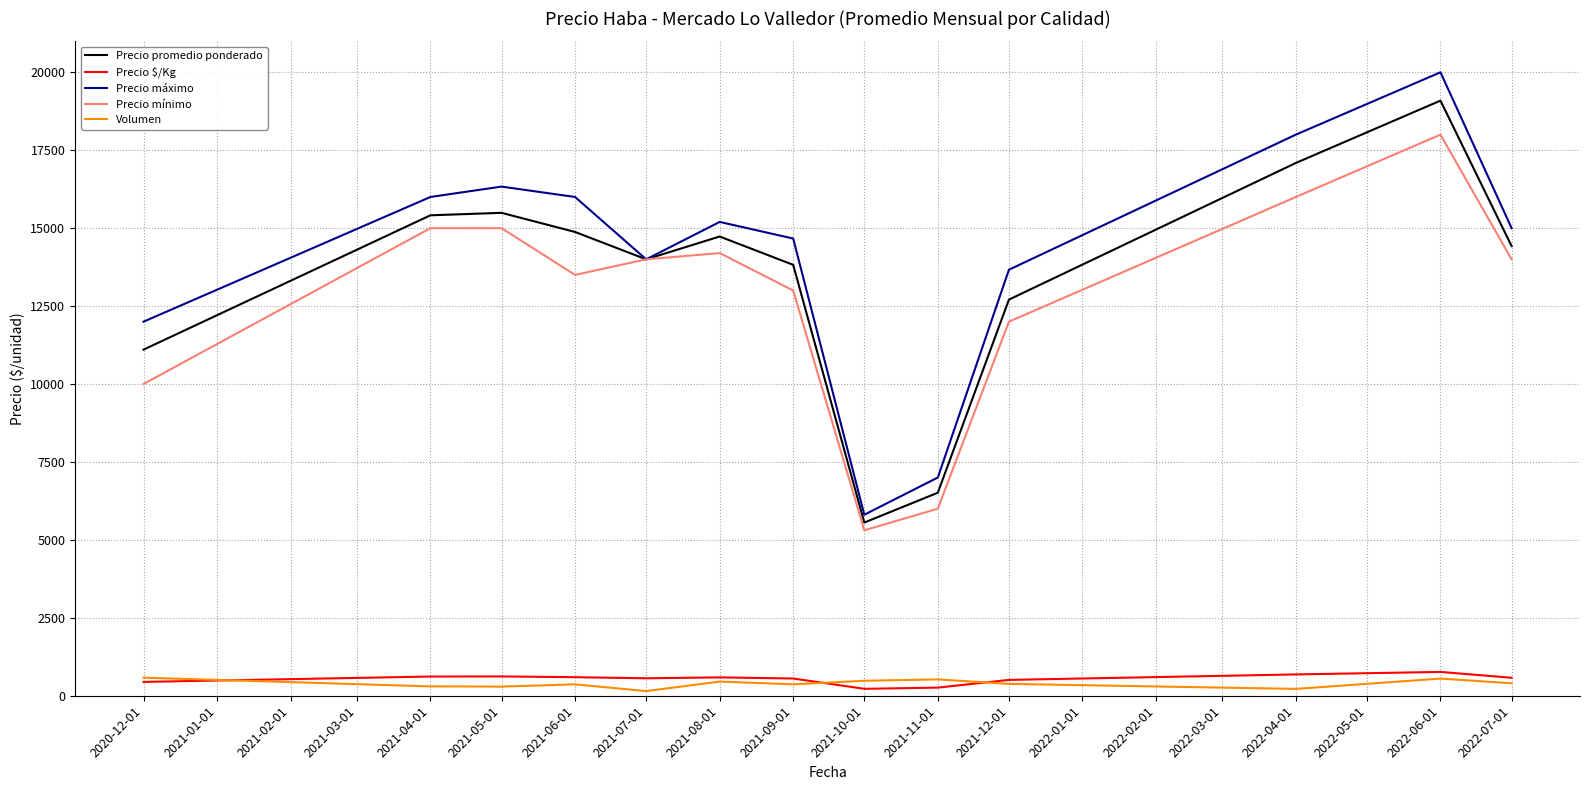

What is the maximum value for Precio promedio ponderado?

19091.0